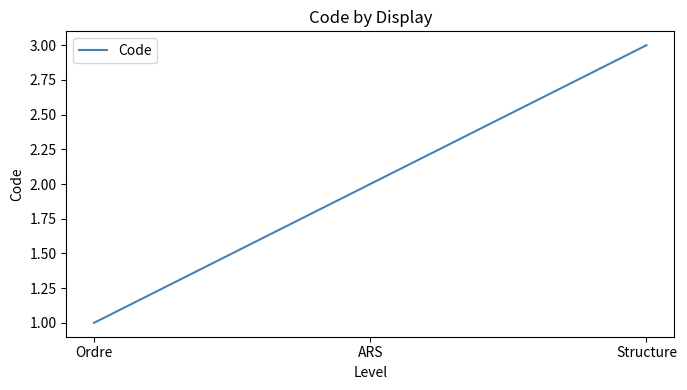

Which has a higher value, ARS or Ordre?

ARS